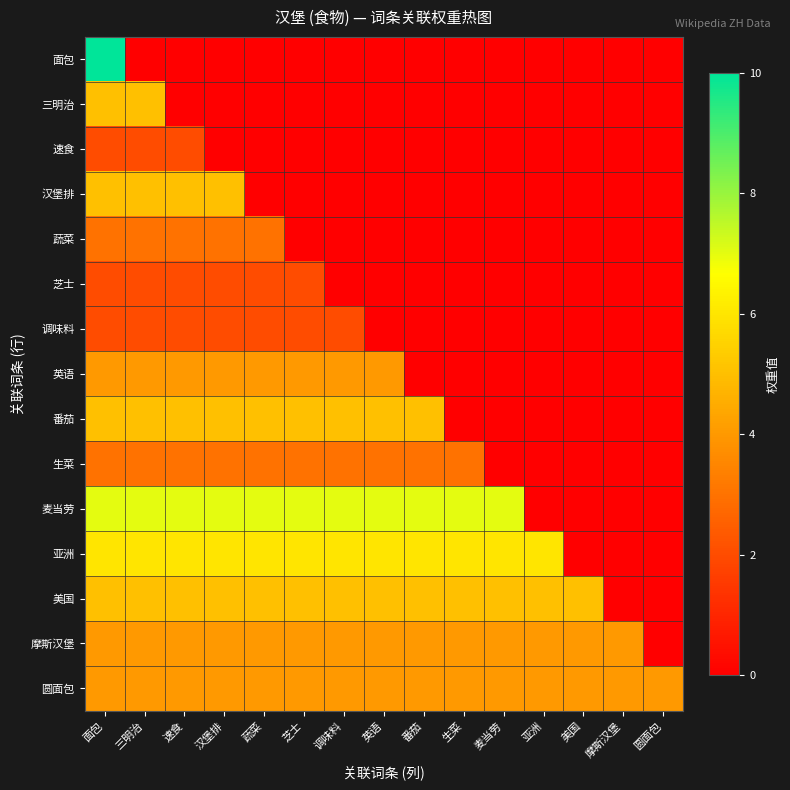

Rank the series by their maximum value, from highest to lowest.

面包, 麦当劳, 亚洲, 三明治, 汉堡排, 番茄, 美国, 英语, 摩斯汉堡, 圆面包, 蔬菜, 生菜, 速食, 芝士, 调味料